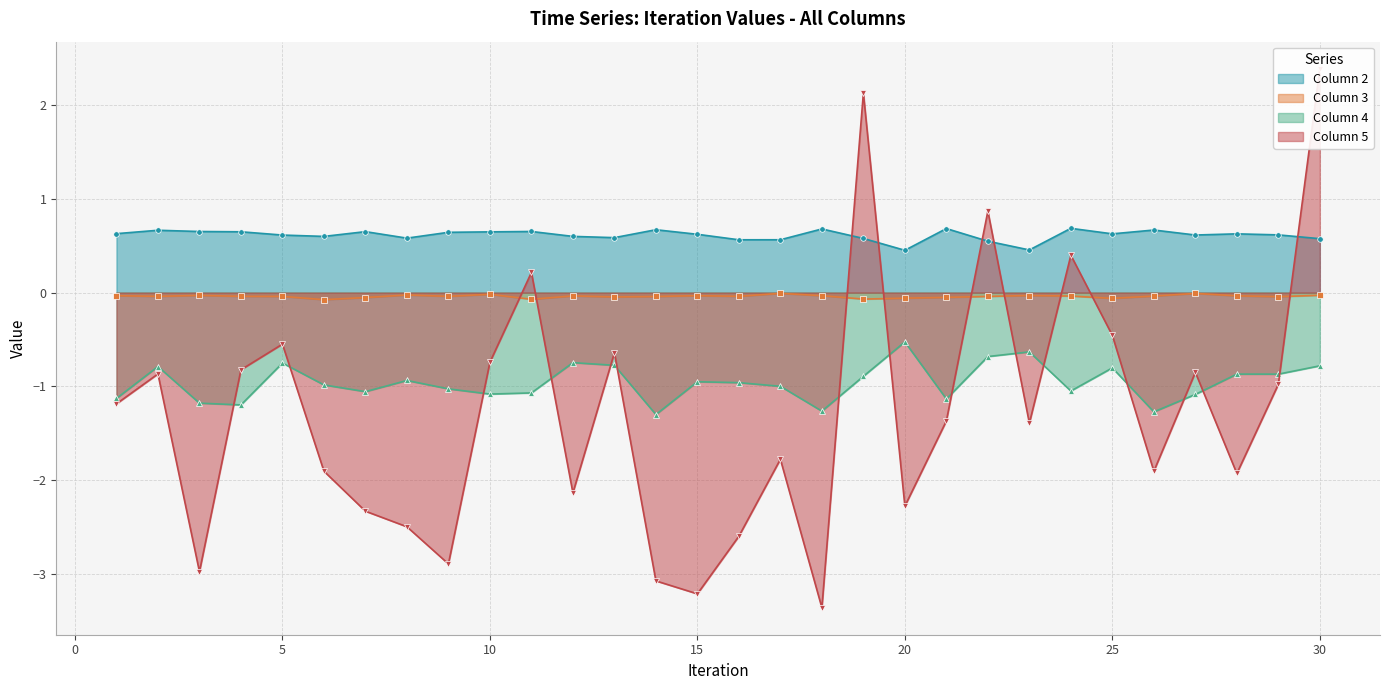

Which has a higher value, 26 or 15?

26